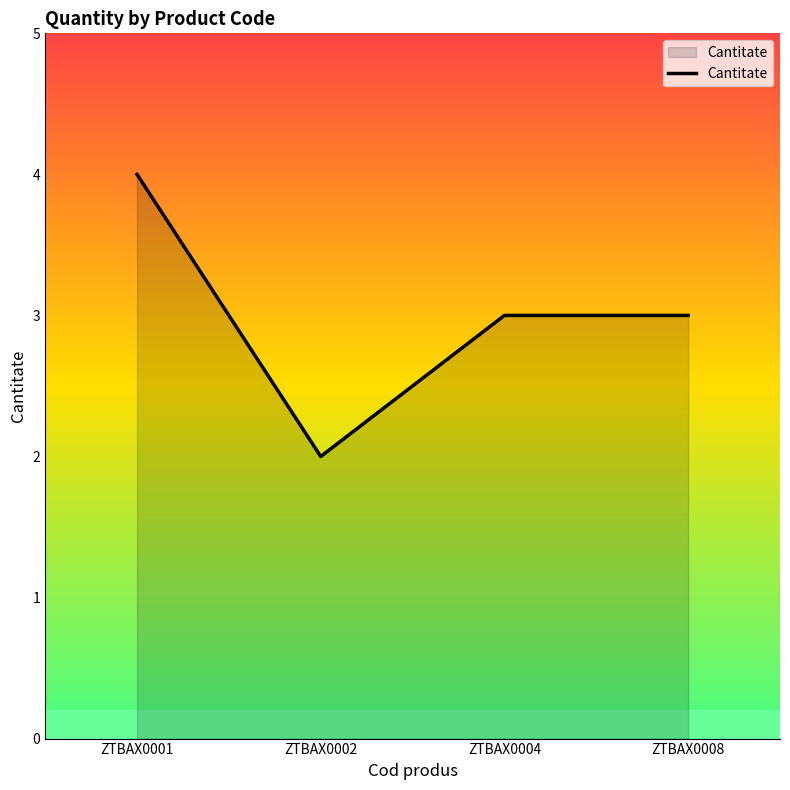

Which label corresponds to the smallest value in the chart?

ZTBAX0002